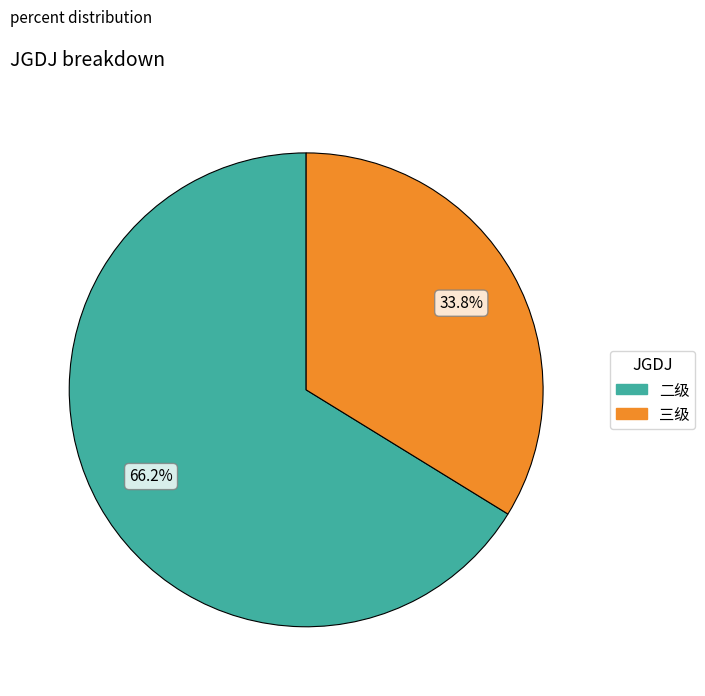

Is there any slice that represents more than half of the pie?

Yes